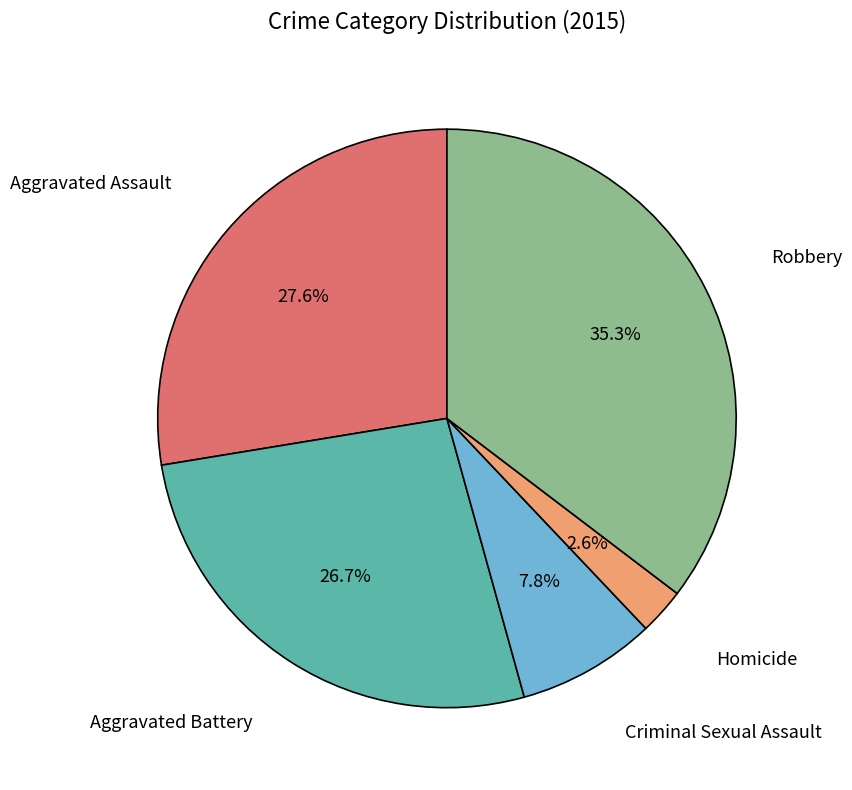

What percentage is the Homicide slice, to the nearest percent?

3%